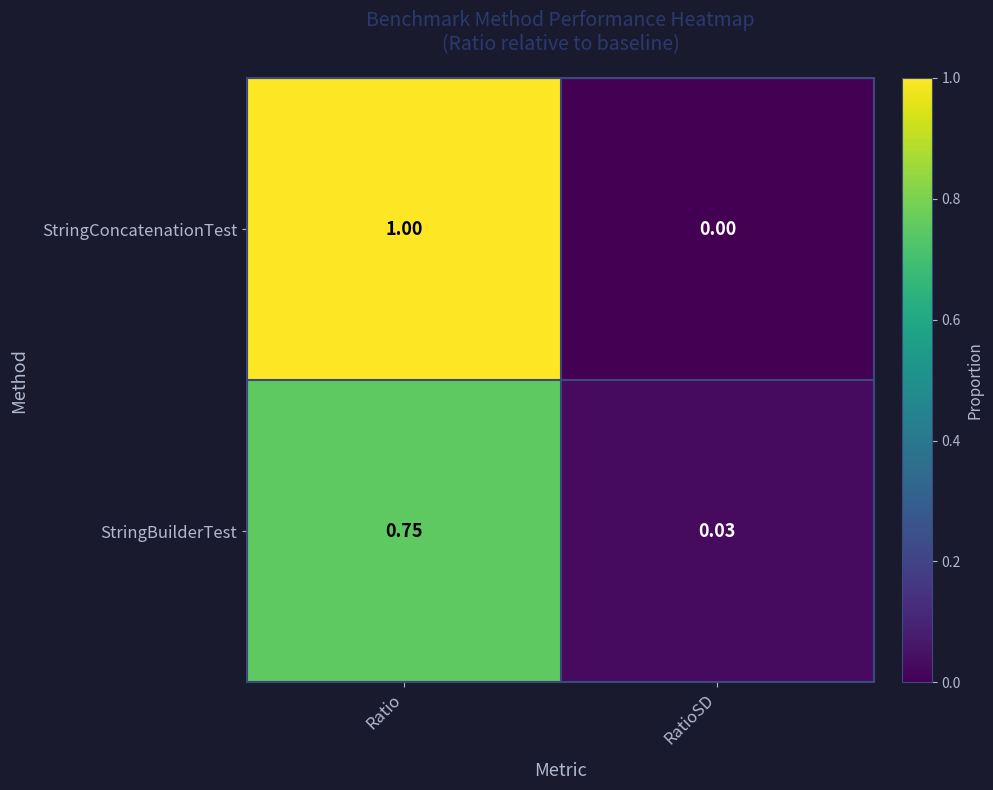

At which label is StringBuilderTest closest to 0?

RatioSD